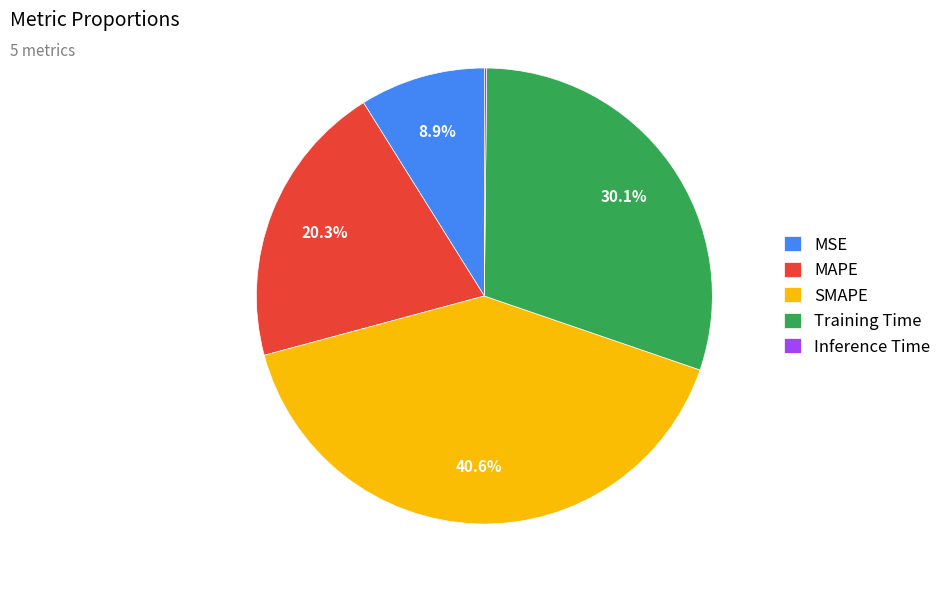

Approximately how many times larger is the value at MAPE compared to Training Time?

0.7